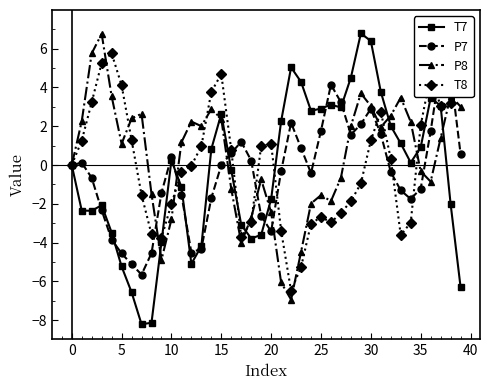

Which series has the largest range (max minus min)?

T7